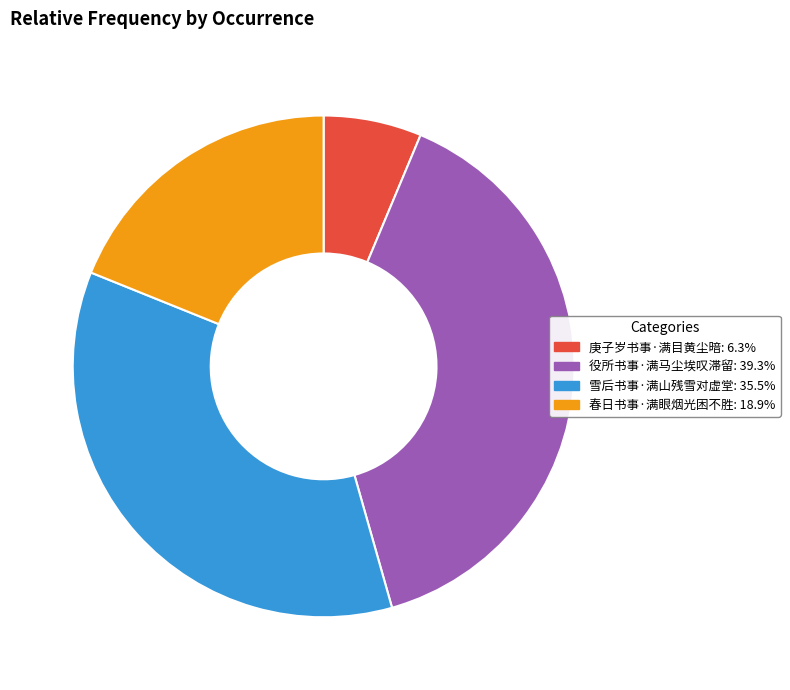

The 雪后书事·满山残雪对虚堂 slice represents 35% of the pie. True or false?

True